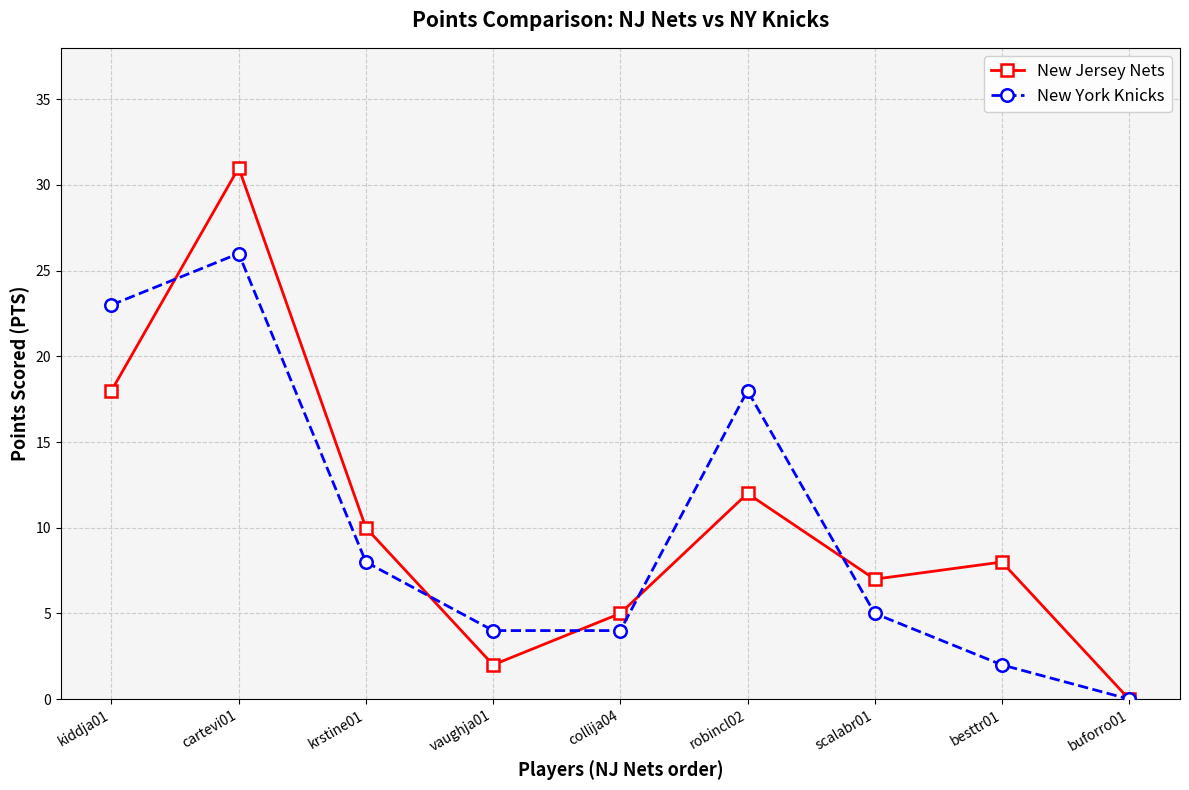

What is the average value of the New York Knicks series?

10